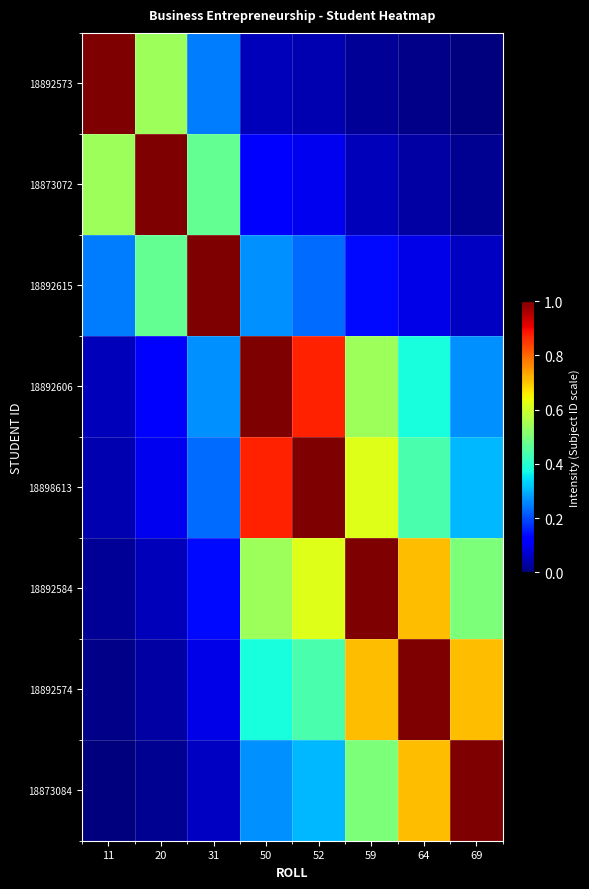

Reading left to right, extract all data points from this chart.

18892573: 11=1.0	20=0.5	31=0.2	50=0.1	52=0.0	59=0.0	64=0.0	69=0.0
18873072: 11=0.5	20=1.0	31=0.5	50=0.1	52=0.1	59=0.1	64=0.0	69=0.0
18892615: 11=0.2	20=0.5	31=1.0	50=0.3	52=0.2	59=0.1	64=0.1	69=0.1
18892606: 11=0.1	20=0.1	31=0.3	50=1.0	52=0.9	59=0.5	64=0.4	69=0.3
18898613: 11=0.0	20=0.1	31=0.2	50=0.9	52=1.0	59=0.6	64=0.4	69=0.3
18892584: 11=0.0	20=0.1	31=0.1	50=0.5	52=0.6	59=1.0	64=0.7	69=0.5
18892574: 11=0.0	20=0.0	31=0.1	50=0.4	52=0.4	59=0.7	64=1.0	69=0.7
18873084: 11=0.0	20=0.0	31=0.1	50=0.3	52=0.3	59=0.5	64=0.7	69=1.0